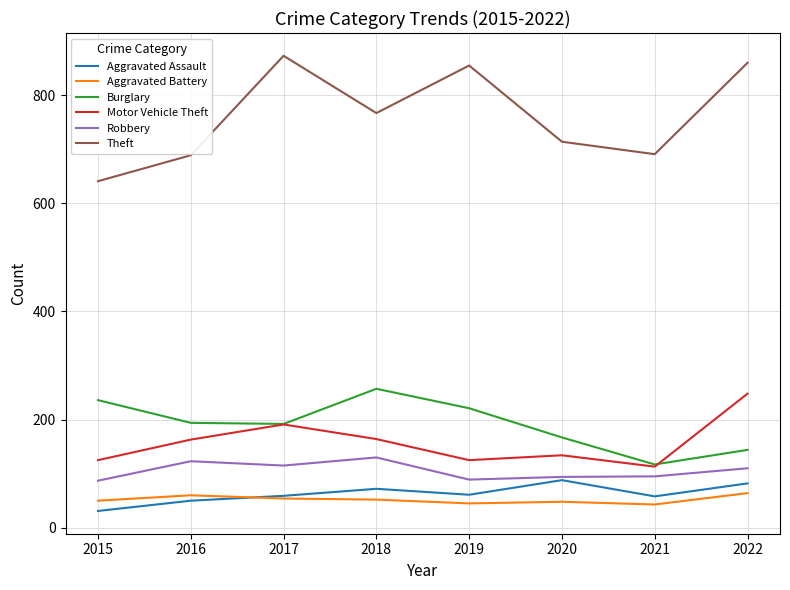

How many categories are shown in the chart?

8